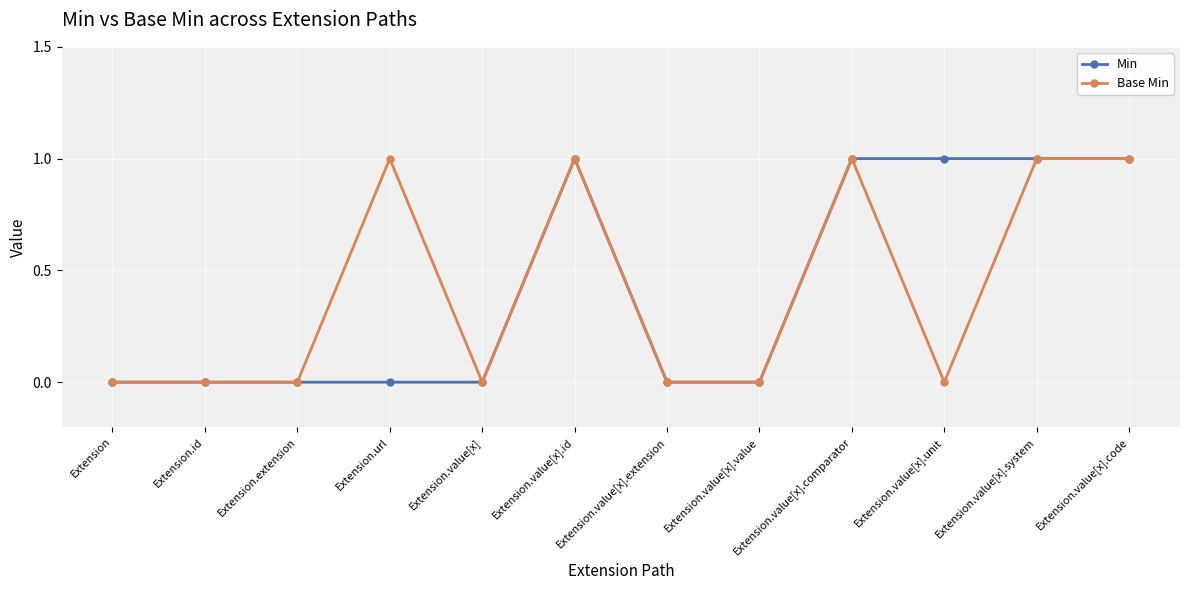

What is the label of the 8th point from the left?

Extension.value[x].value